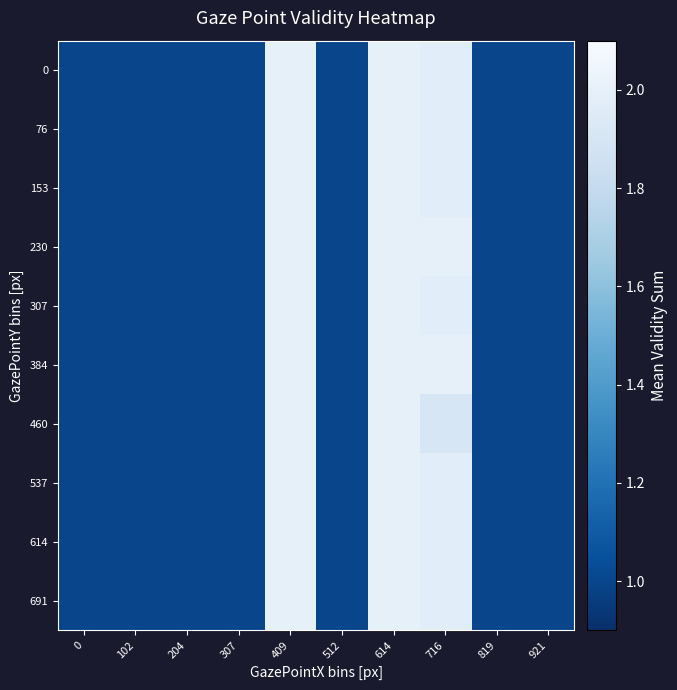

Rank the series at 204 from lowest to highest value.

0, 76, 153, 230, 307, 384, 460, 537, 614, 691